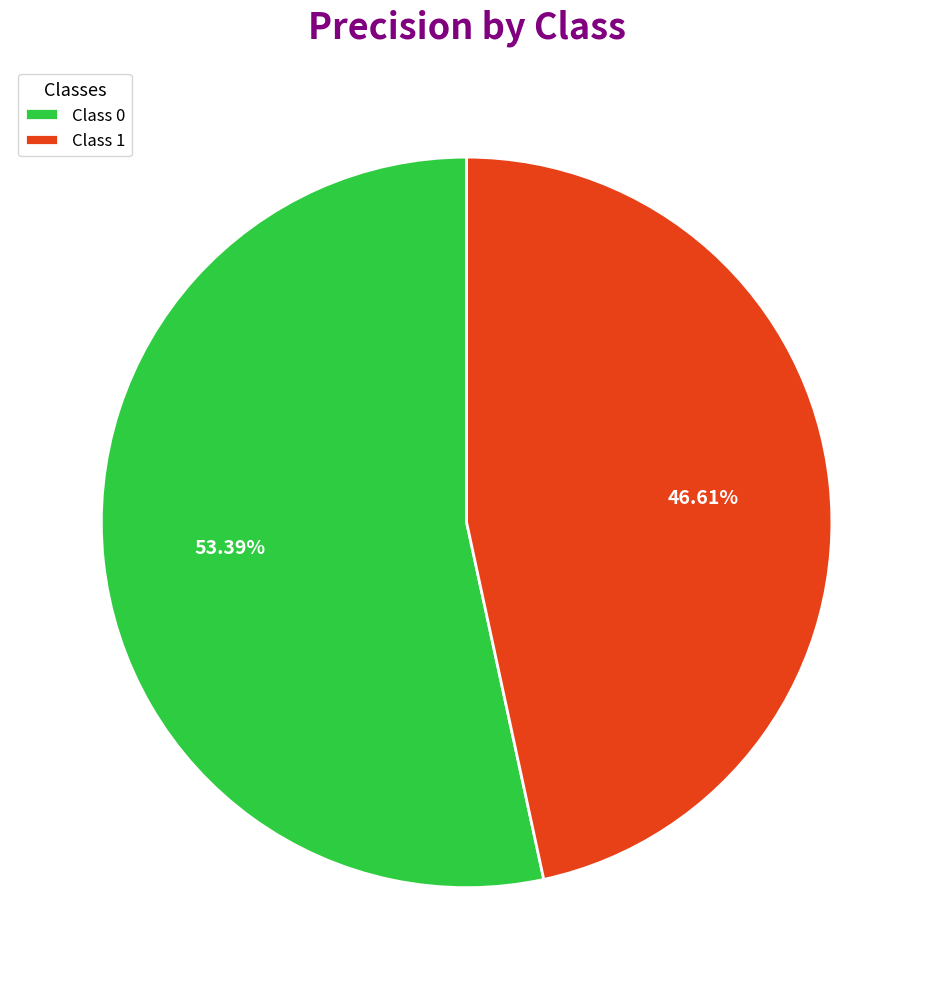

To the nearest percent, what is the difference between the largest and smallest slice percentages?

7%